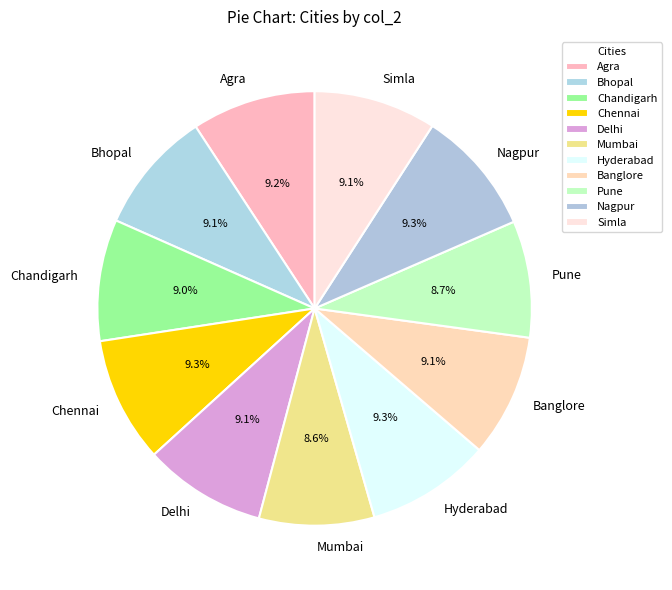

Combined, do Delhi and Banglore account for over 50%?

No